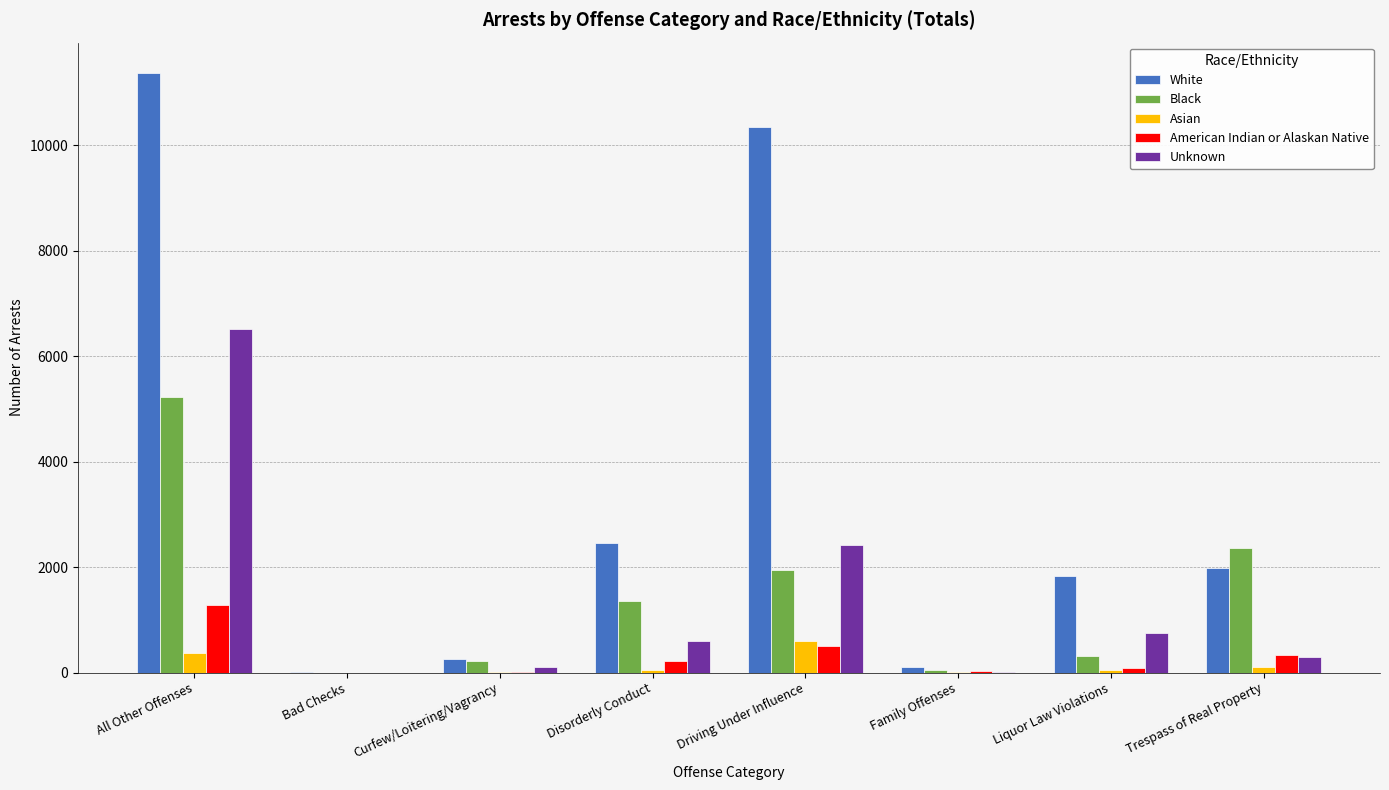

Is the value of American Indian or Alaskan Native at Family Offenses greater than the value of Black at All Other Offenses?

No